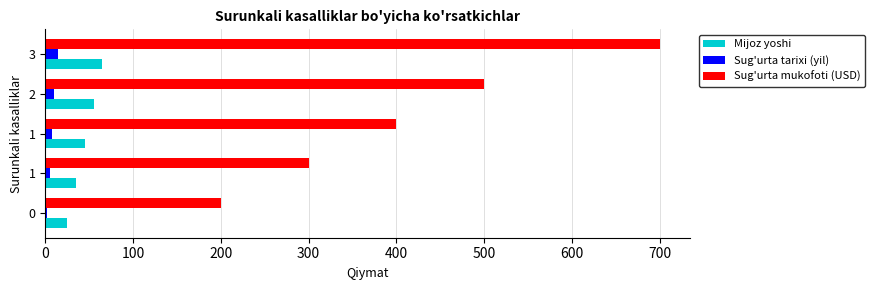

What is the value of the Sug'urta mukofoti (USD) bar at the 2nd from the left?

300